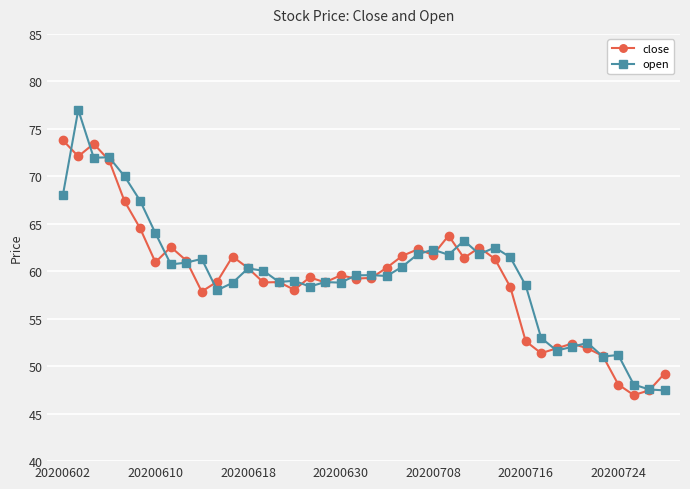

What is the value of the open point at the 25th from the left?

62.3